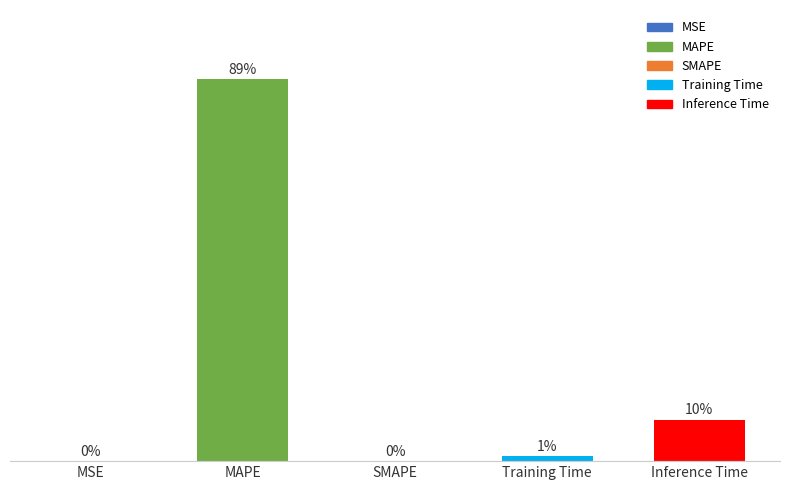

Which has a higher value, MSE or Inference Time?

Inference Time